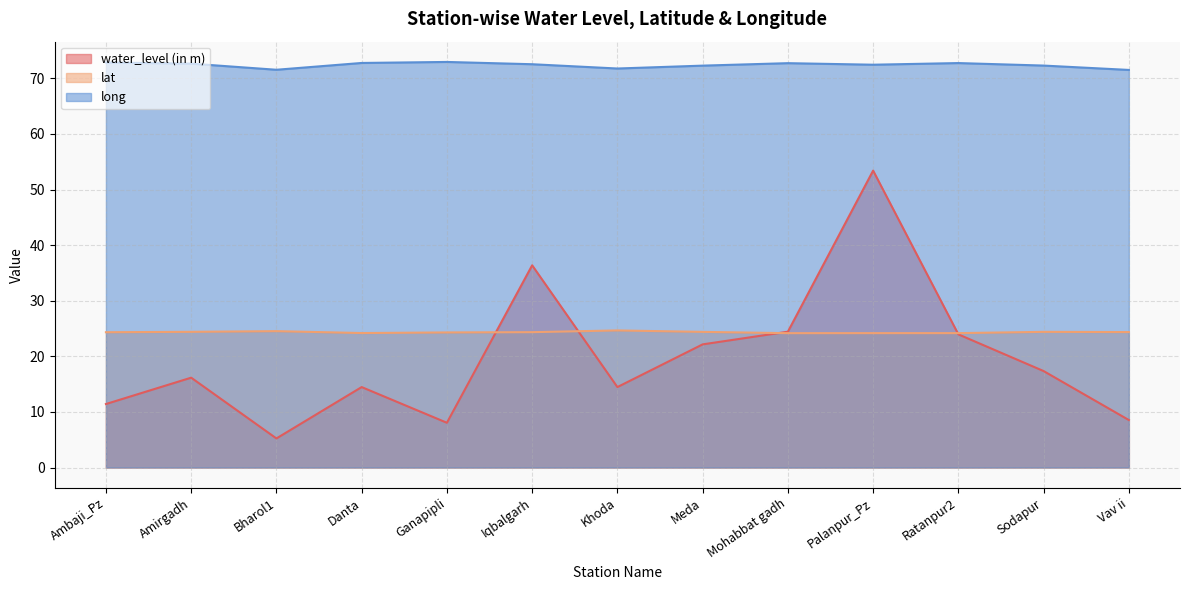

True or false: long and water_level (in m) intersect in this chart.

False